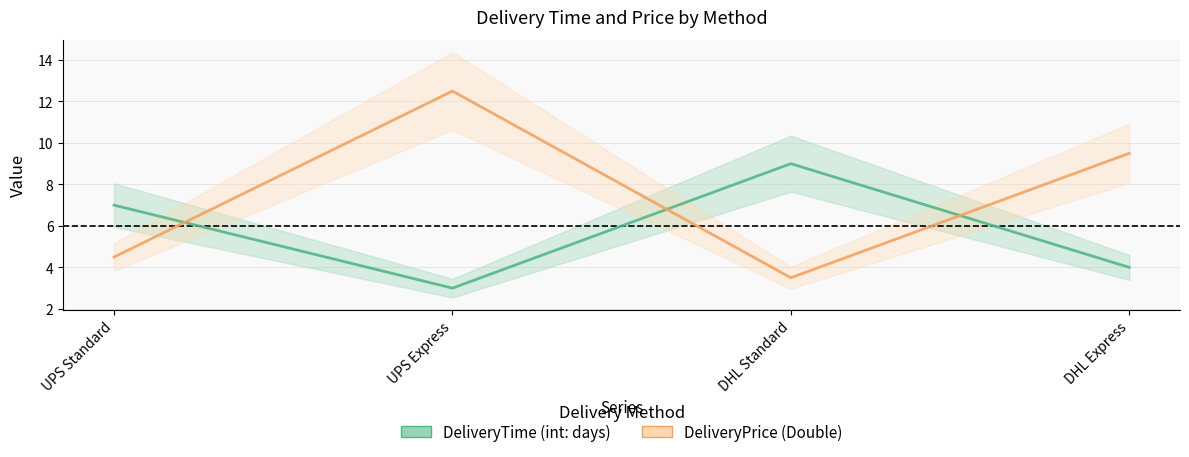

How many lines are shown in the chart?

2